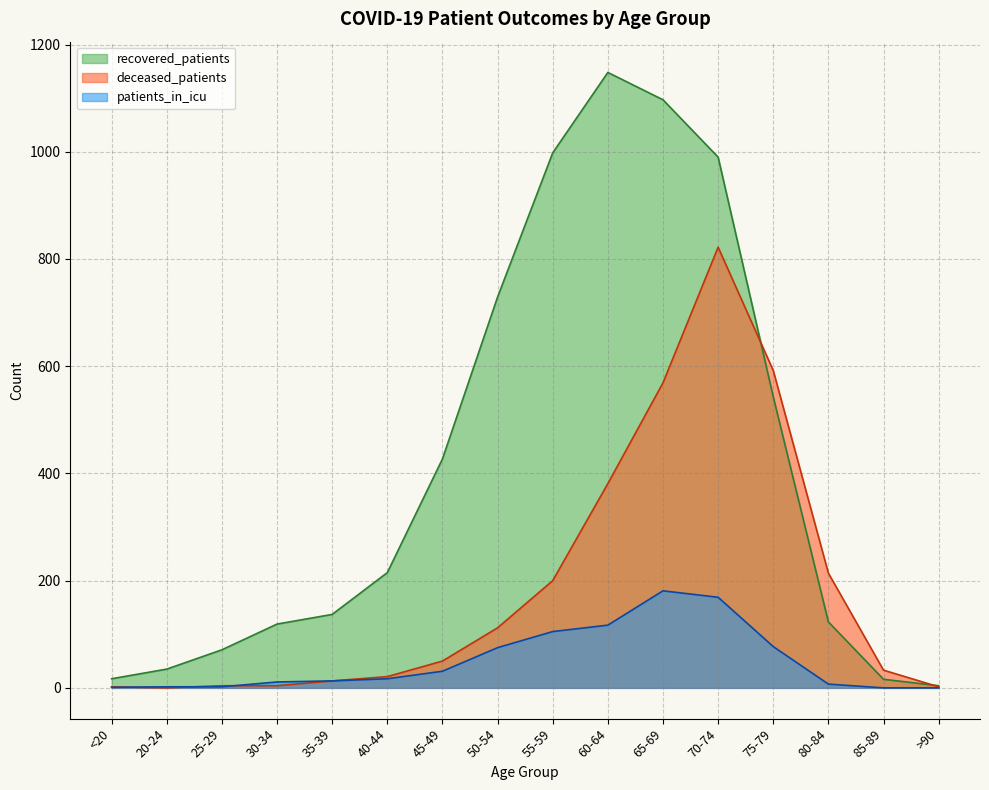

The value of deceased_patients at 65-69 is 569. True or false?

True